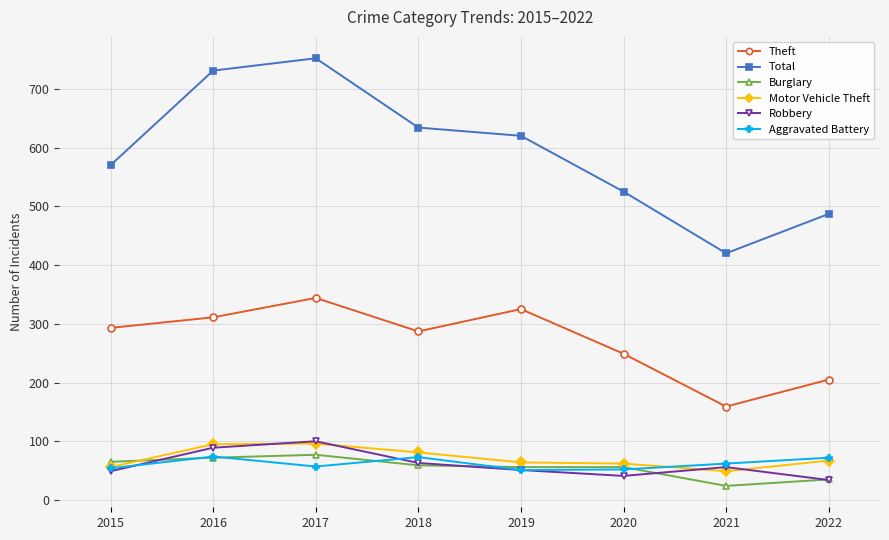

True or false: Aggravated Battery has a value of 62 at 2021.

True